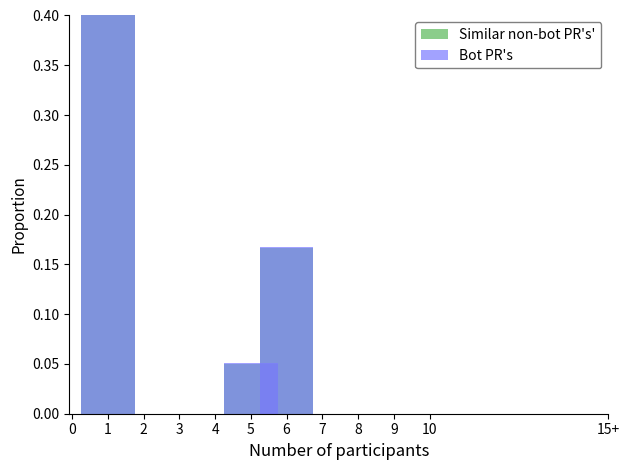

What is the minimum value for Bot PR's?

0.1